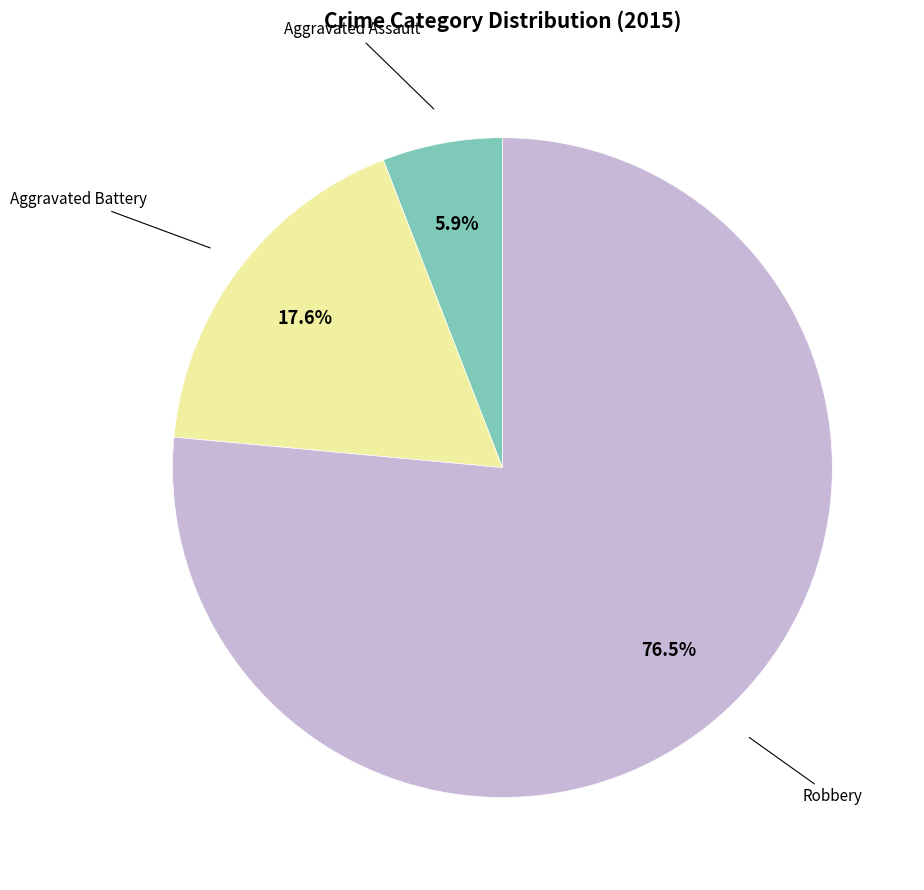

Is there a majority slice in this chart?

Yes